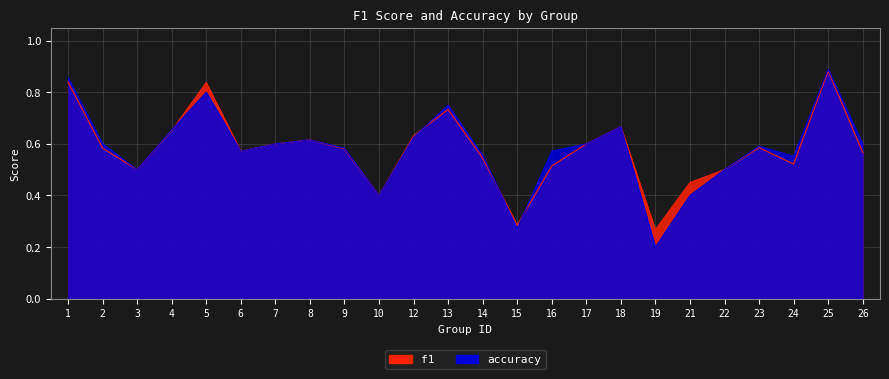

Reading left to right, list all the values displayed in this chart.

f1: 0.8	0.6	0.5	0.7	0.8	0.6	0.6	0.6	0.6	0.4	0.6	0.7	0.5	0.3	0.5	0.6	0.7	0.3	0.5	0.5	0.6	0.5	0.9	0.6
accuracy: 0.9	0.6	0.5	0.7	0.8	0.6	0.6	0.6	0.6	0.4	0.6	0.8	0.6	0.3	0.6	0.6	0.7	0.2	0.4	0.5	0.6	0.6	0.9	0.6